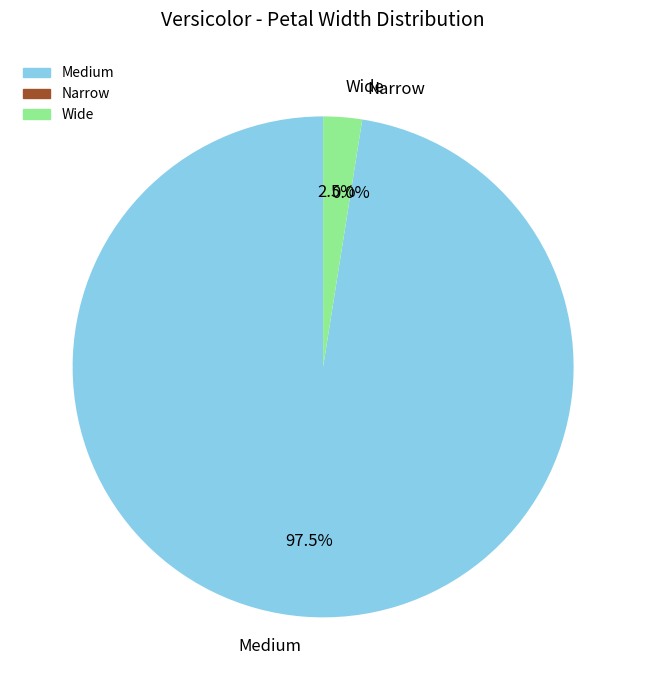

Rank the categories by value from lowest to highest.

Narrow, Wide, Medium